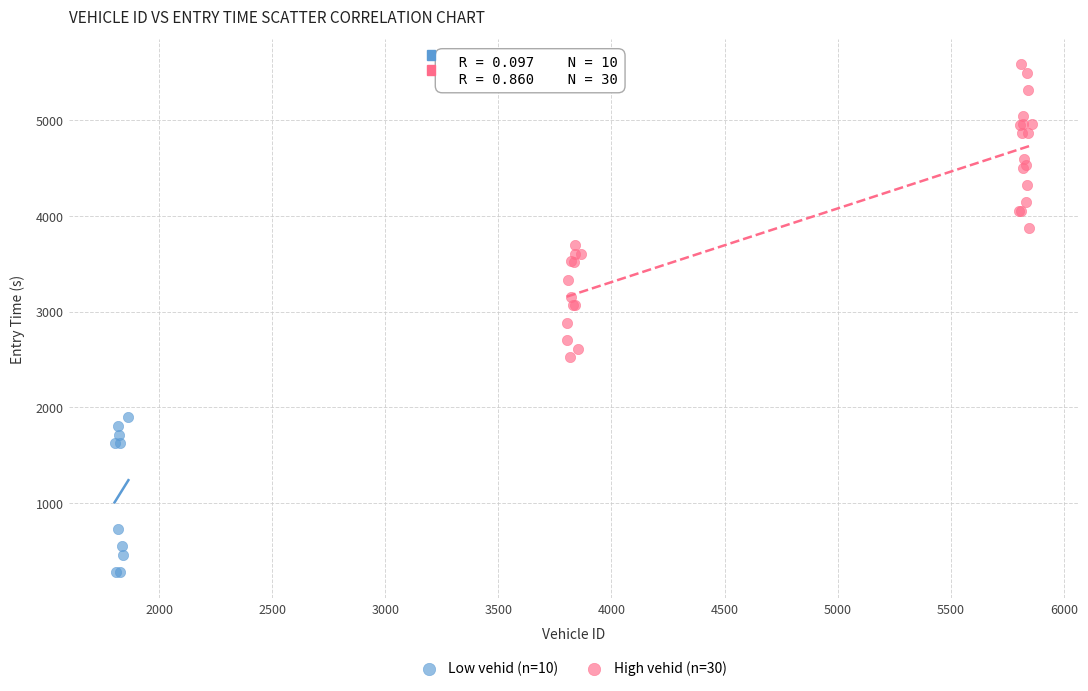

Which series reaches the minimum Y coordinate?

Low vehid (n=10)